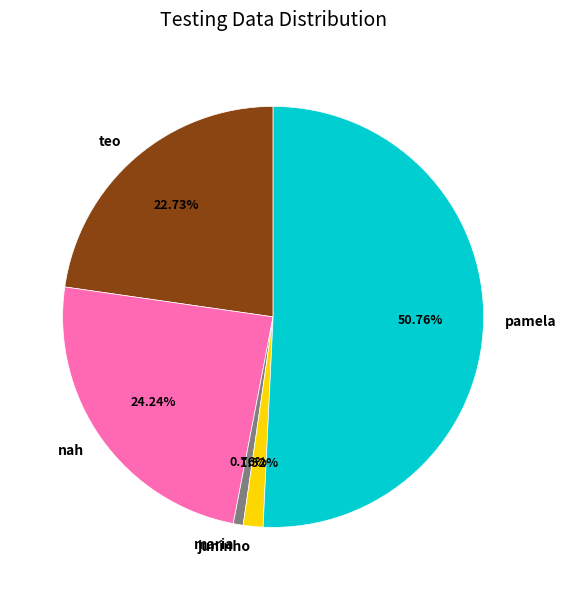

What percentage do juninho and nah together represent?

25.8%